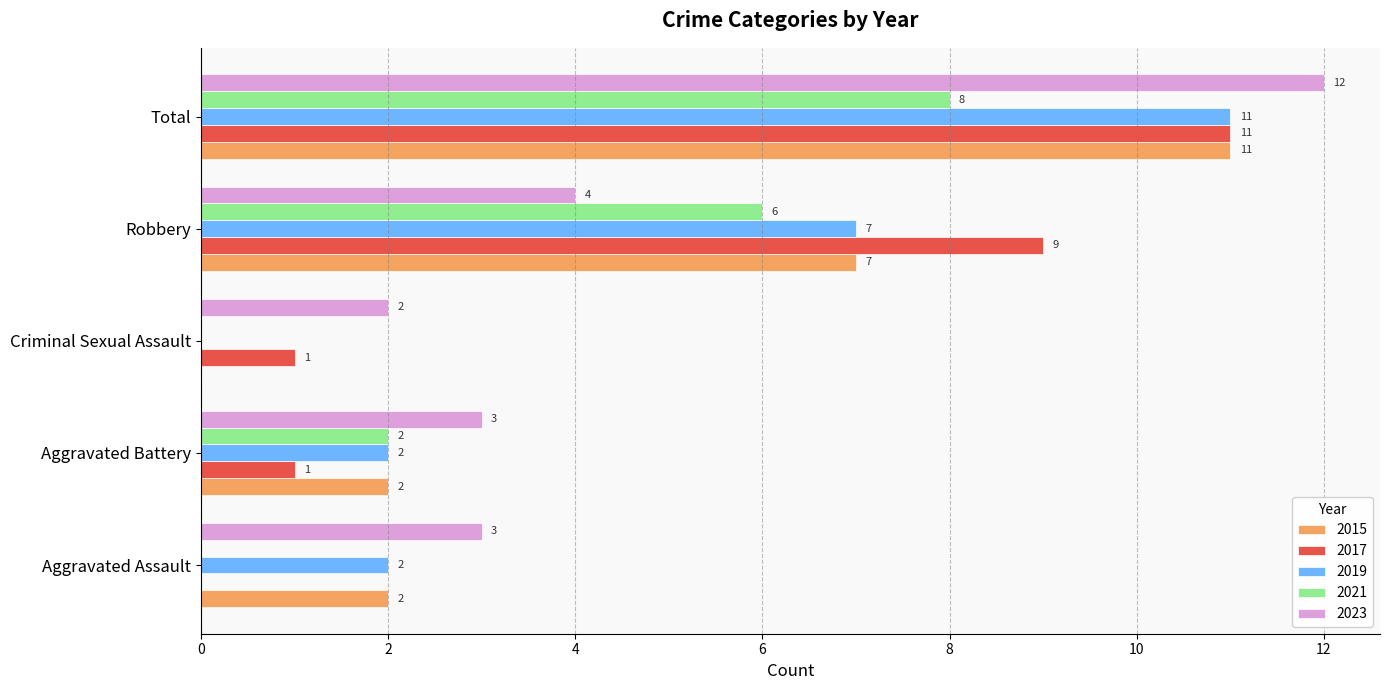

What is the total value across all series at Criminal Sexual Assault?

3